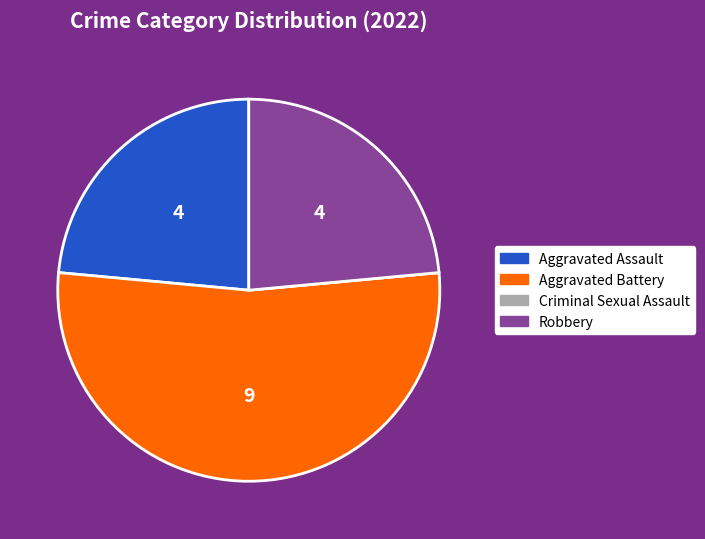

Which slice is the largest?

Aggravated Battery